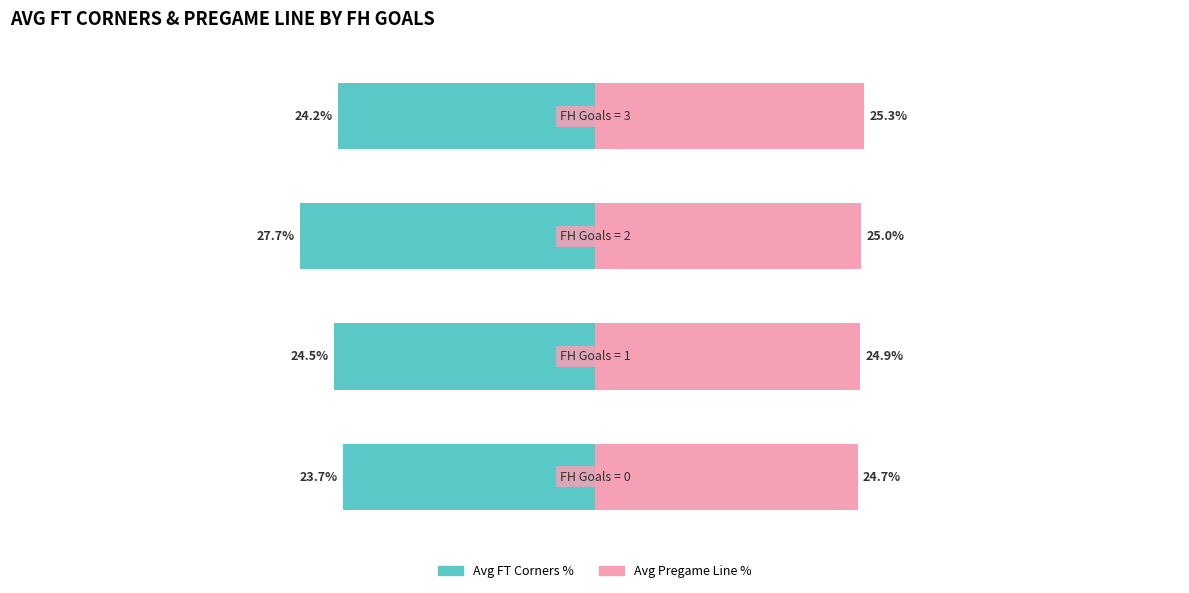

What are all the series names shown in the legend?

Avg FT Corners %, Avg Pregame Line %